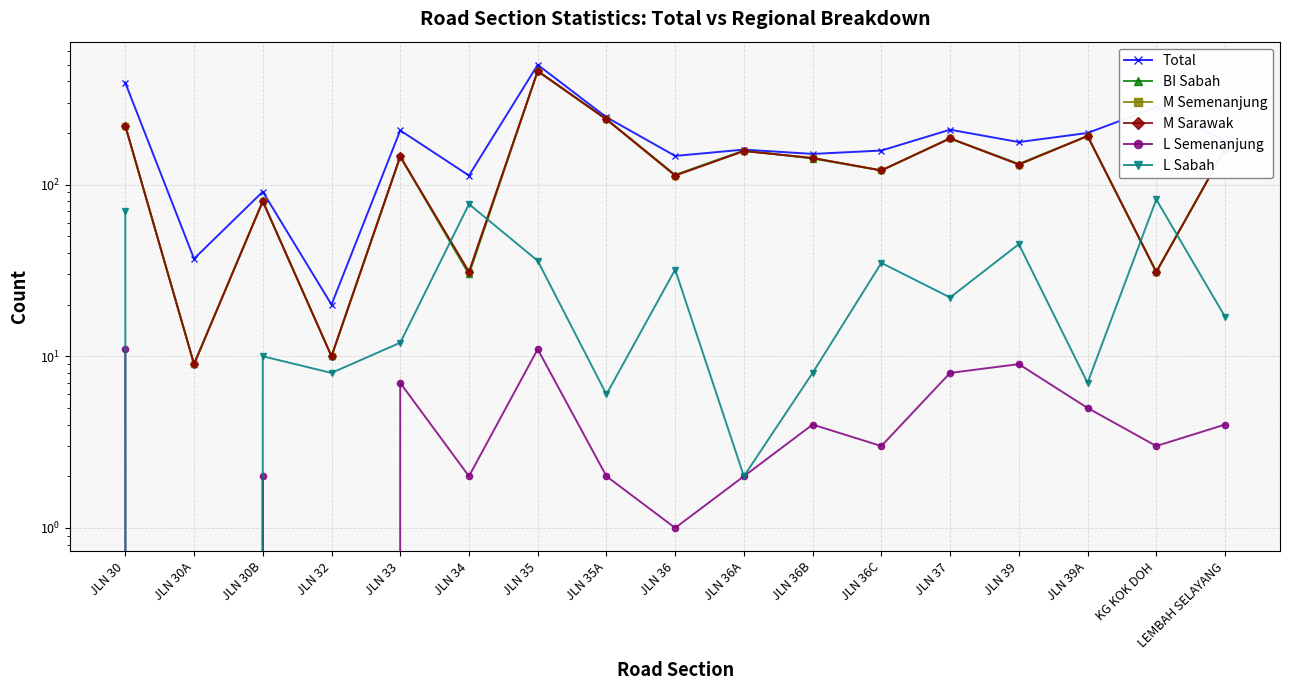

What is the sum of all L Semenanjung values?

74